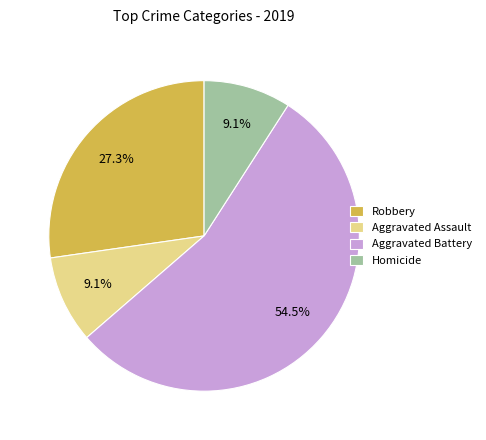

What is the largest slice in the pie chart?

Aggravated Battery